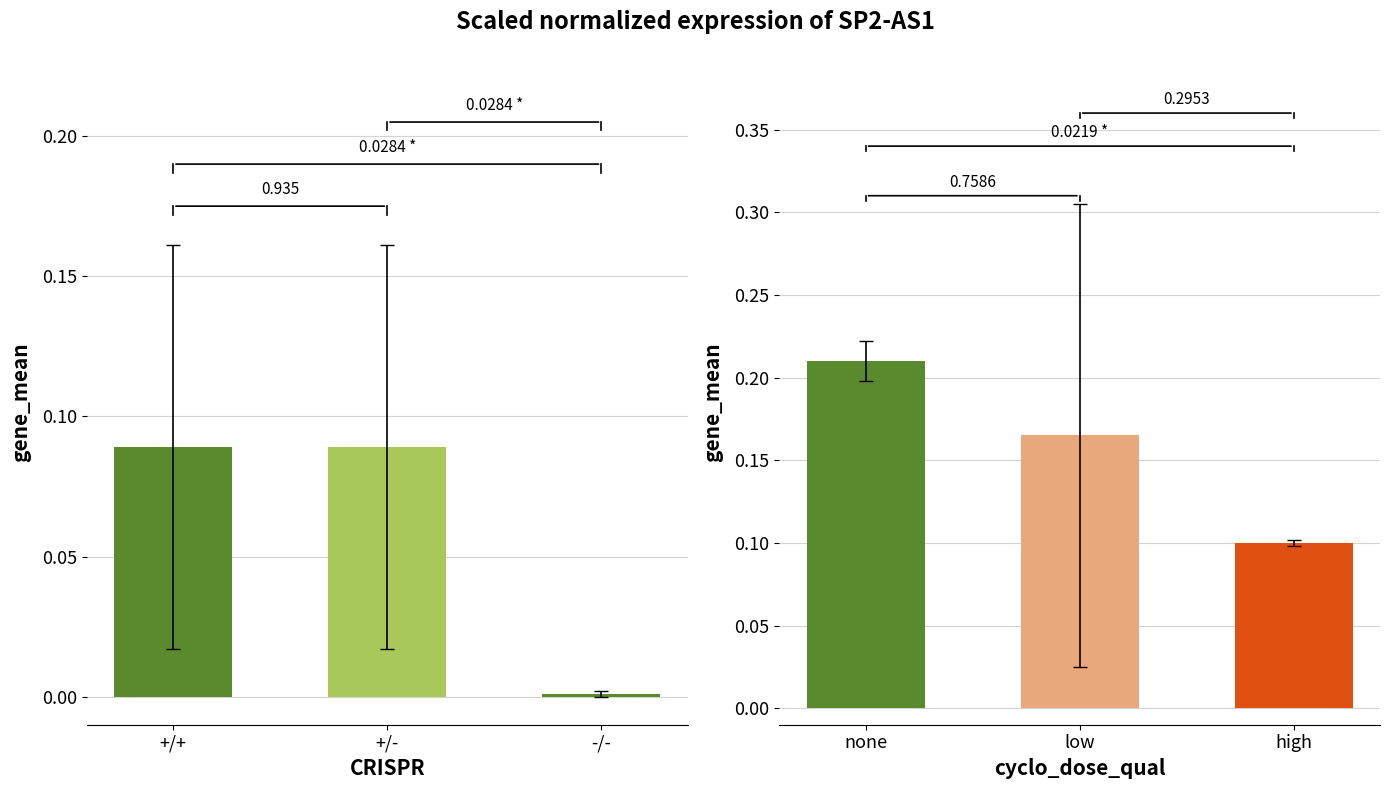

Which series has the widest spread of values?

cyclo_dose_qual groups